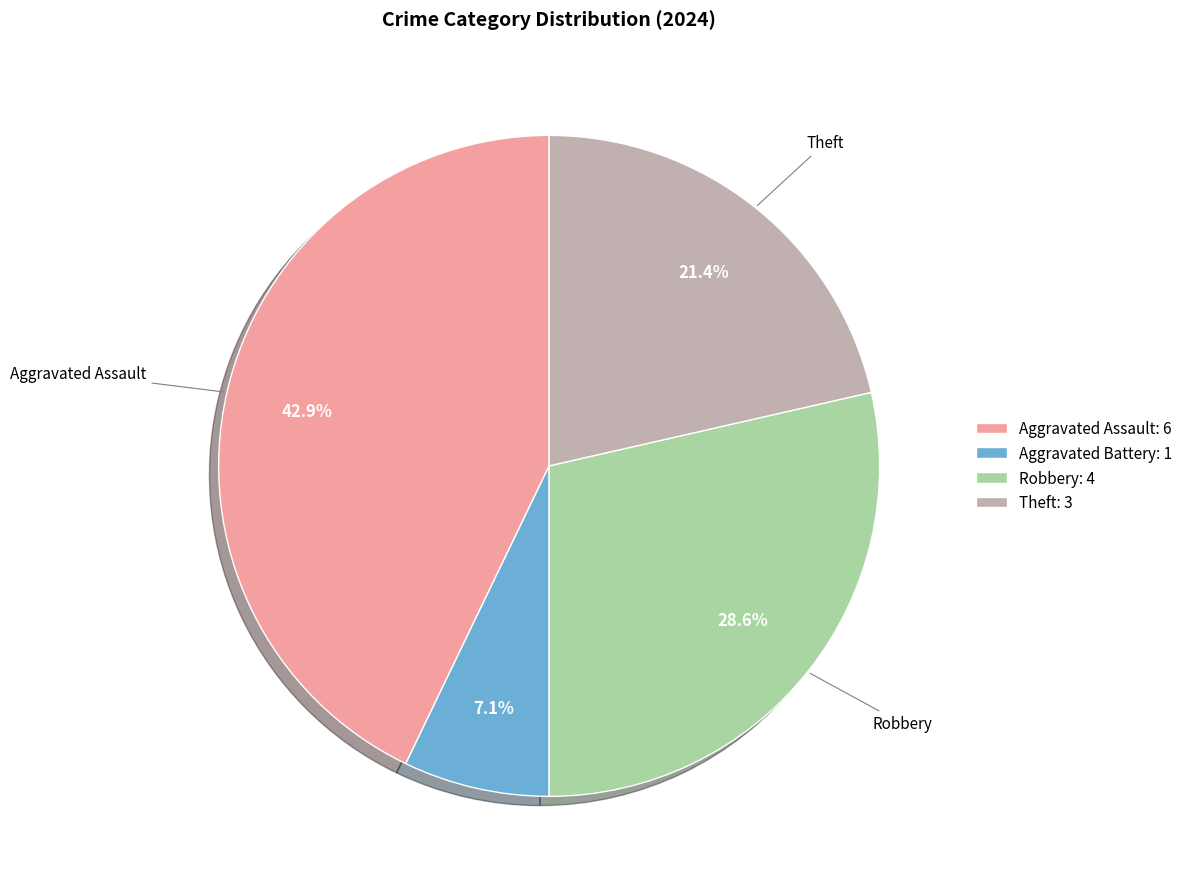

To the nearest percent, what portion does Aggravated Battery represent?

7%